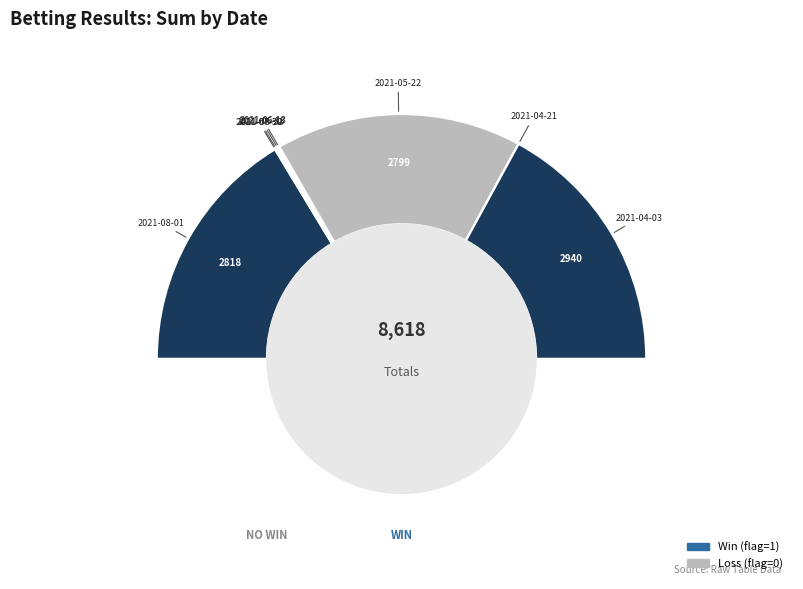

Between 2021-04-03 and 2021-06-22, which is larger?

2021-04-03